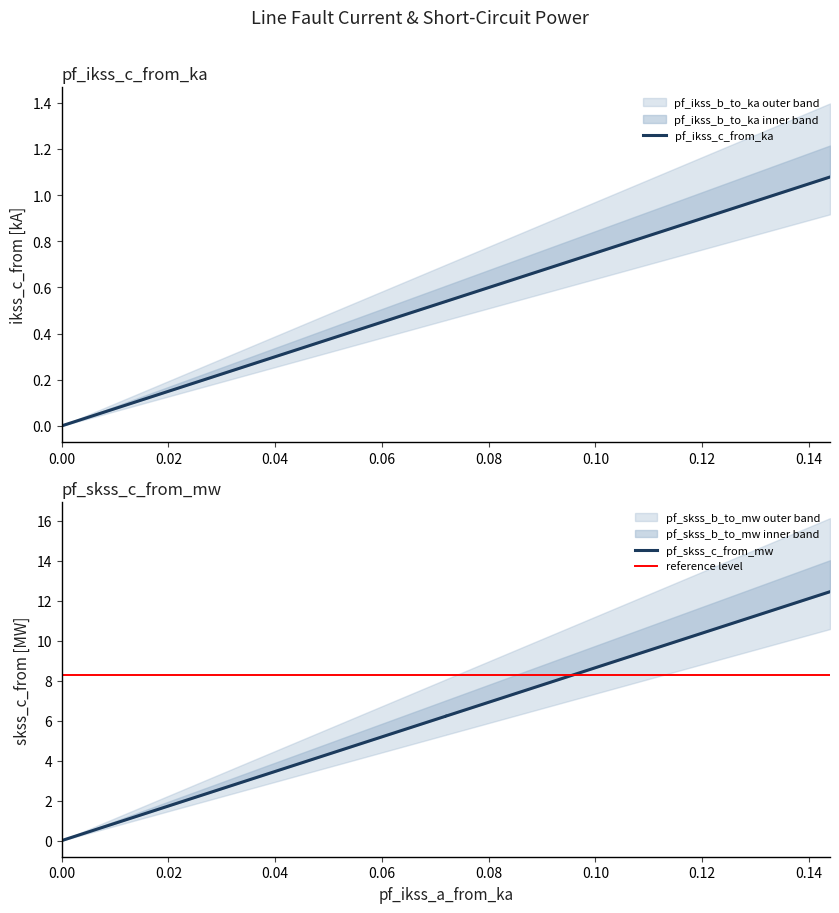

How many categories are shown in the chart?

4